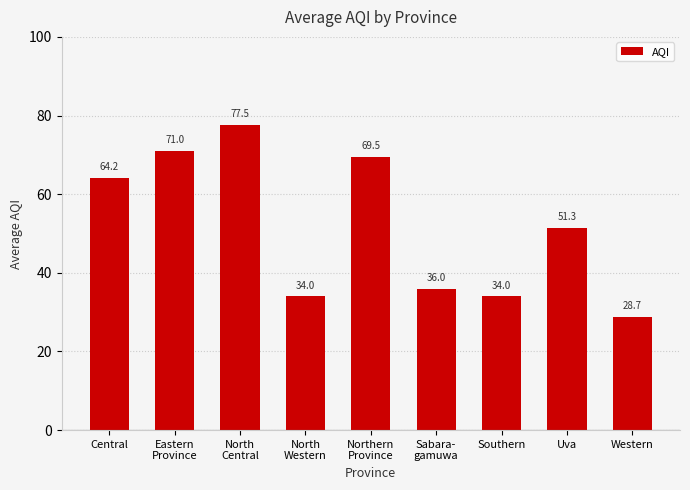

What is the label of the 8th bar from the right?

Eastern
Province